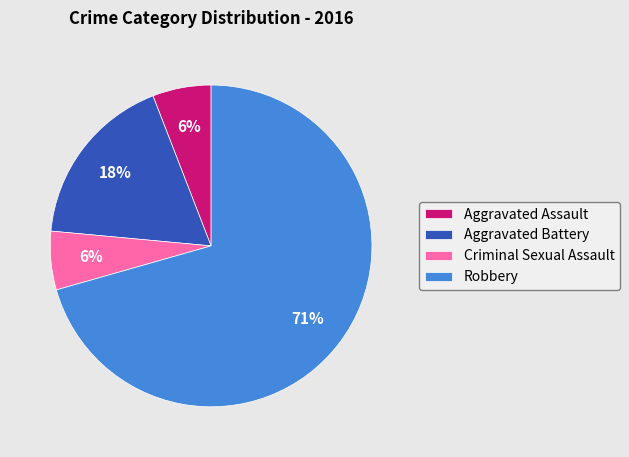

Approximately how many times larger is the value at Criminal Sexual Assault compared to Aggravated Assault?

1.0